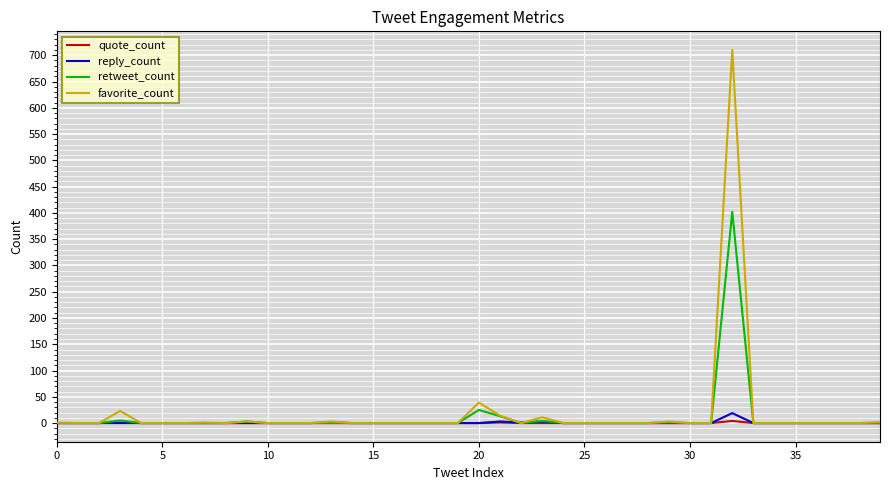

Does the chart display data point markers on the line(s)?

No